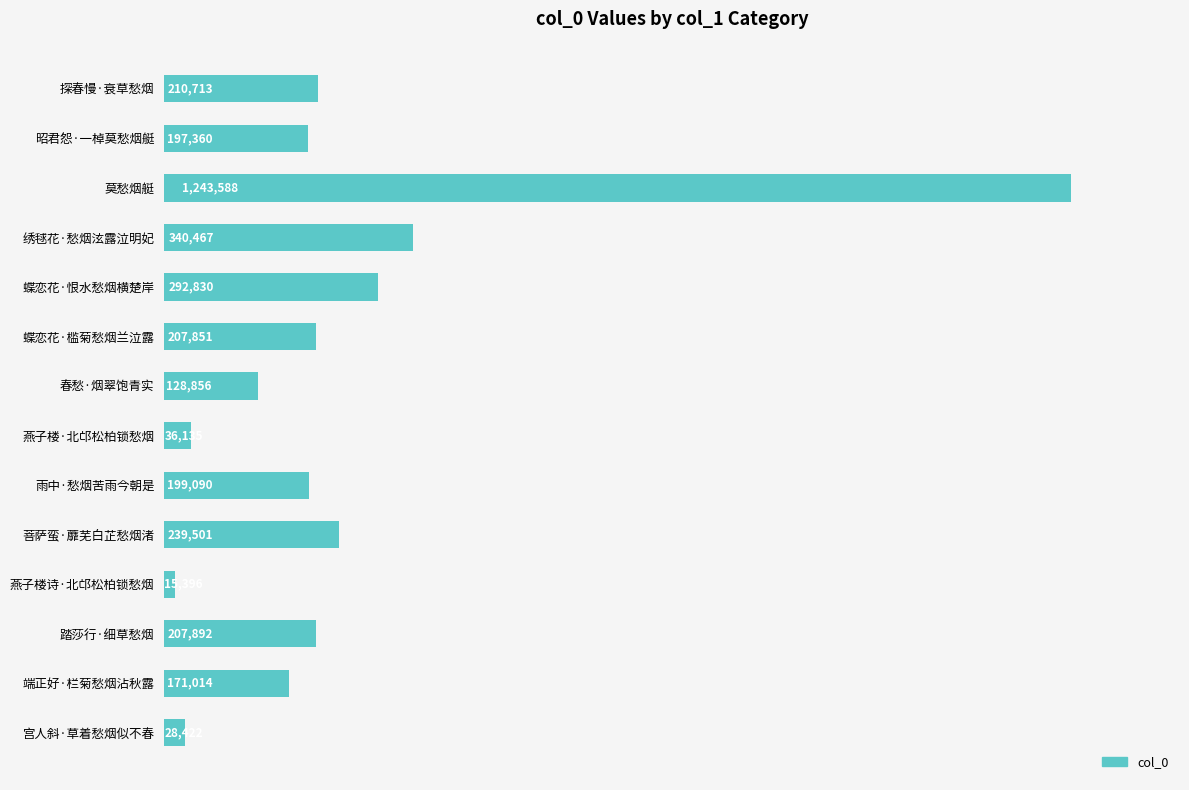

Which category has the lowest value across all series?

燕子楼诗·北邙松柏锁愁烟